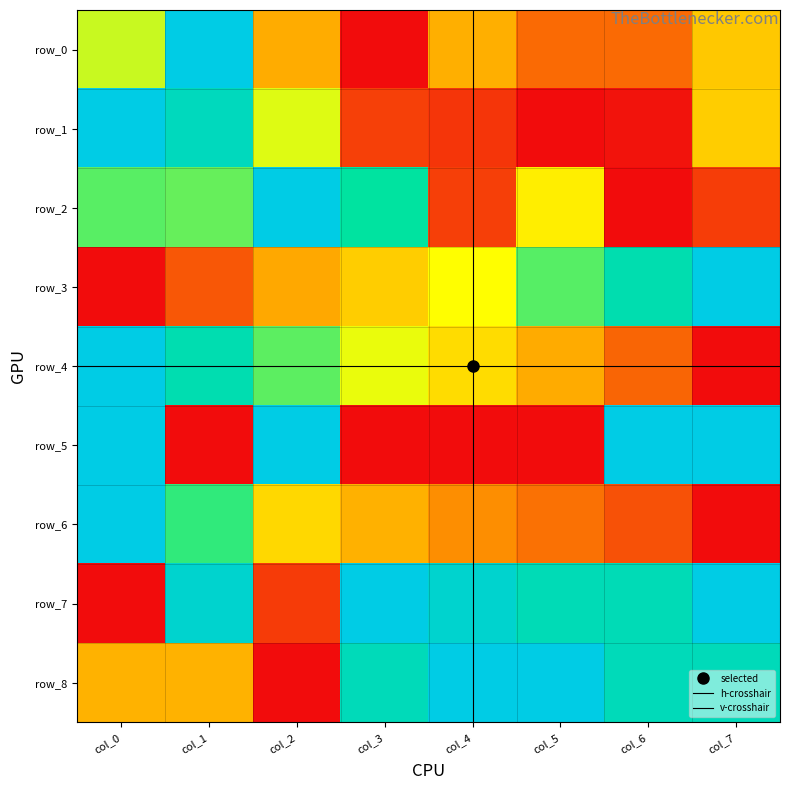

Which series has the widest spread of values?

row_0